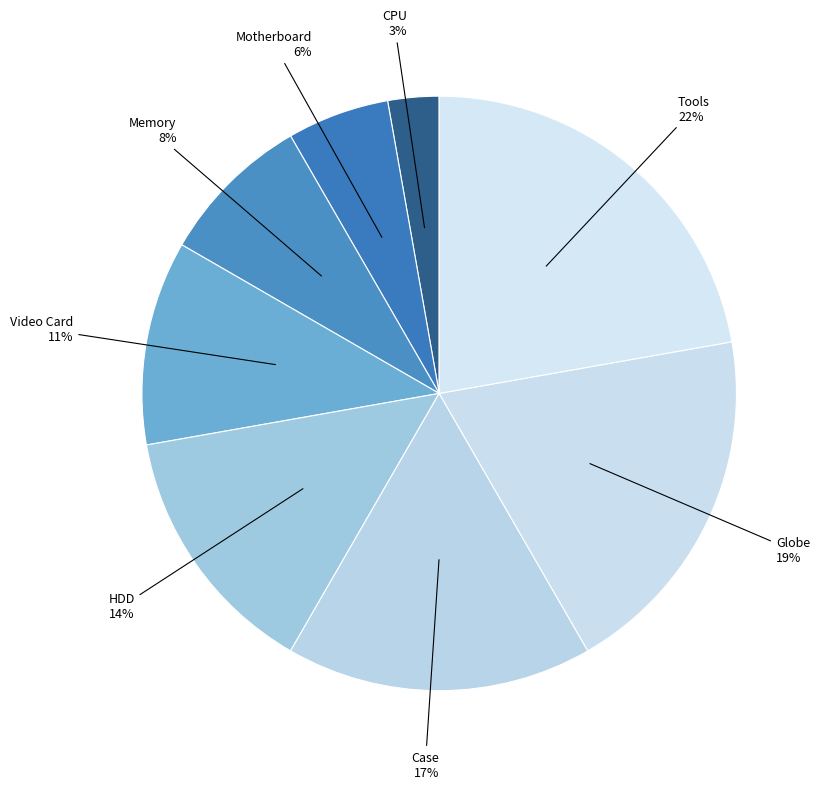

True or false: Globe accounts for 34% of the total.

False